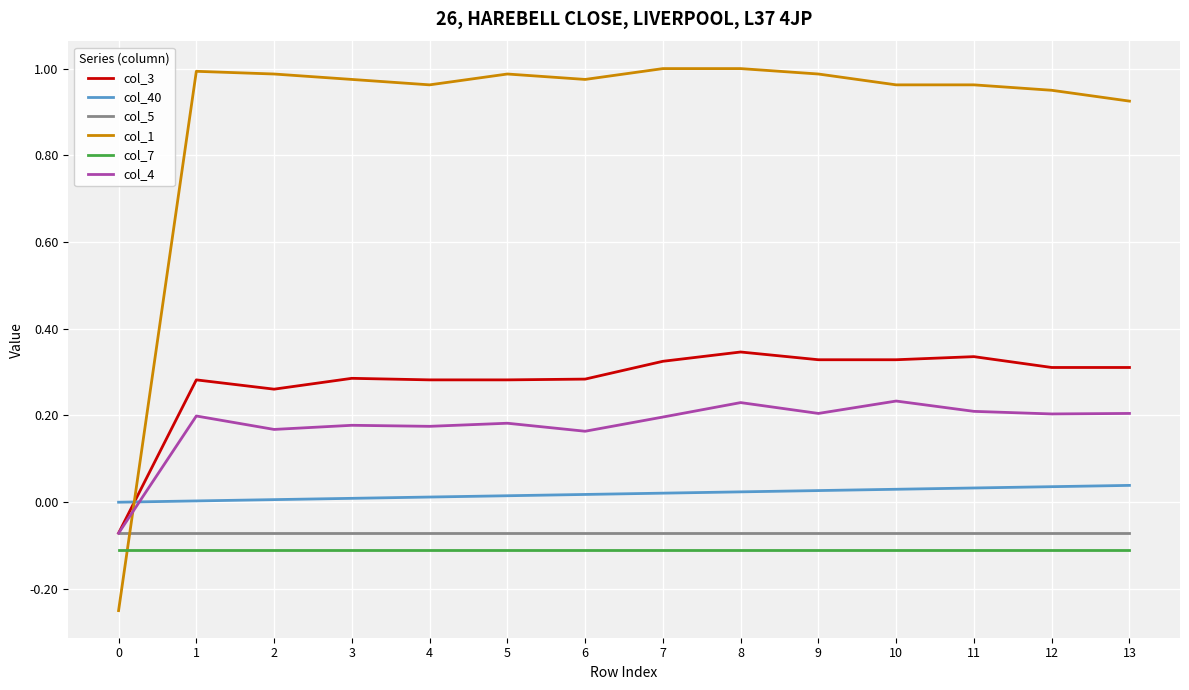

The value of col_7 at 9 is -0.0. True or false?

False